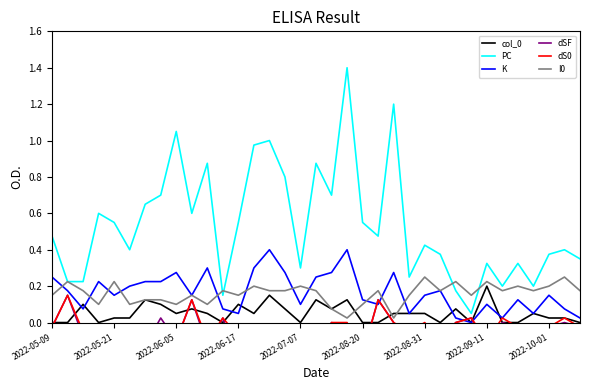

Is it true that col_0 equals -0.1 at 2022-05-09?

False